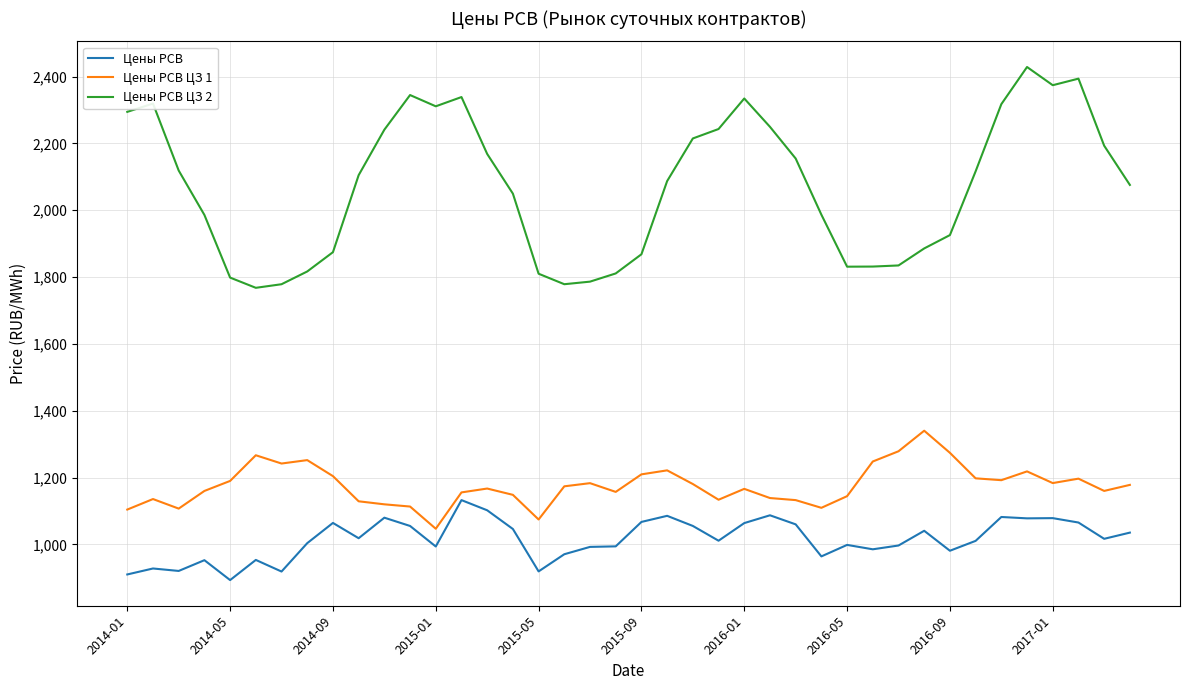

Which series has the largest total across all categories?

Цены РСВ ЦЗ 2